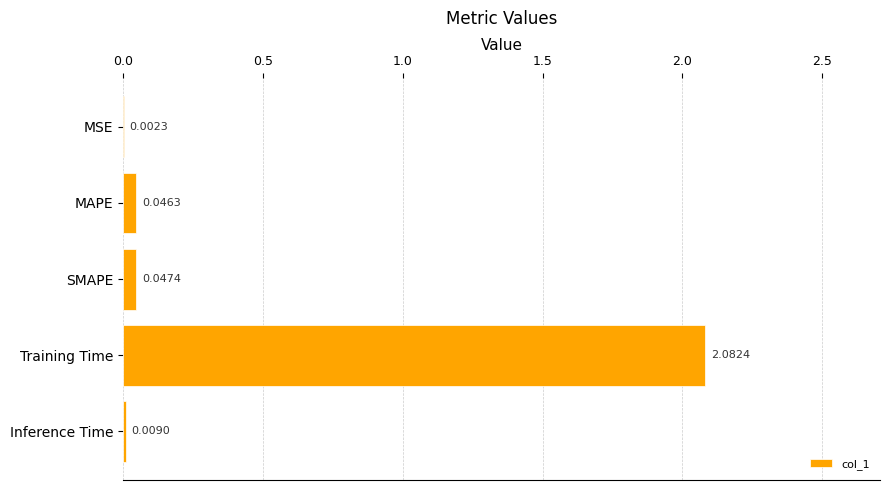

What is the sum of all values?

2.2